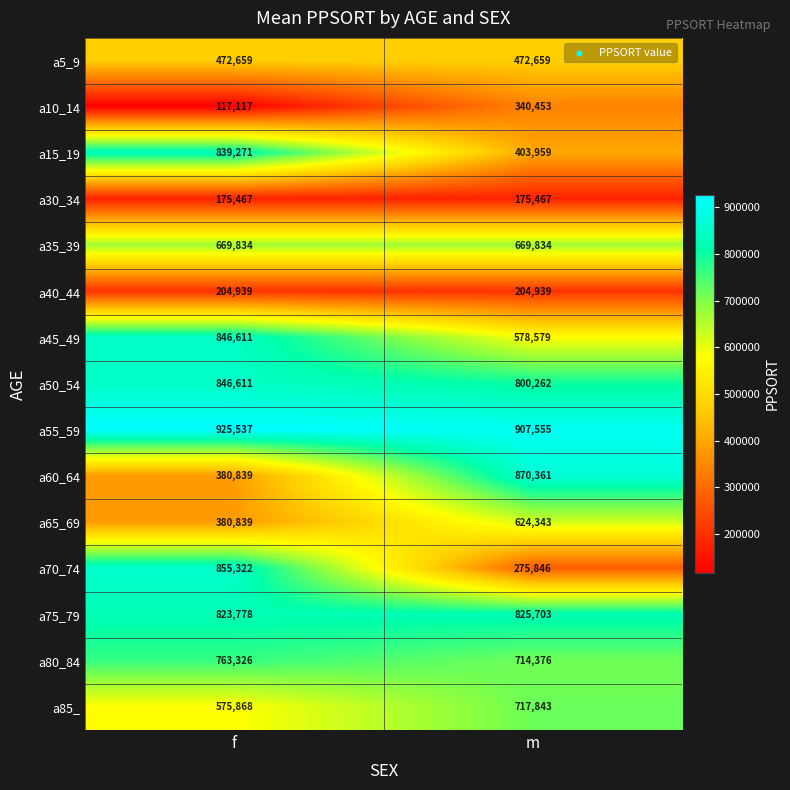

At which category does the chart reach its minimum across all series?

f